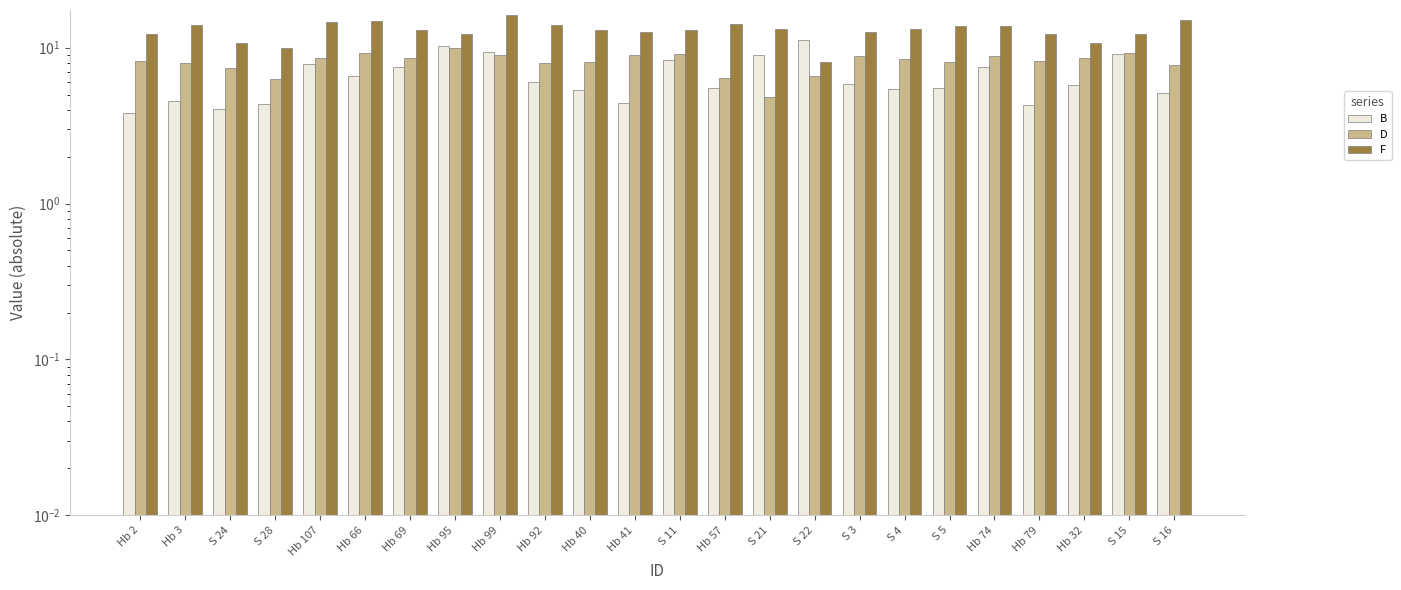

What is the approximate value of F at Hb 66?

14.8